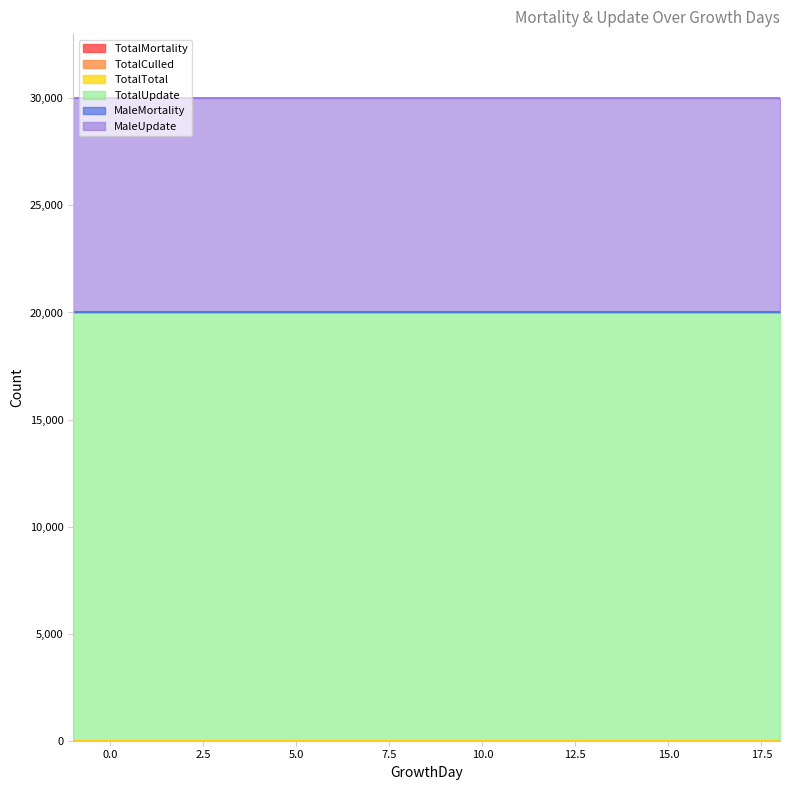

True or false: TotalMortality and MaleUpdate cross at least once.

False